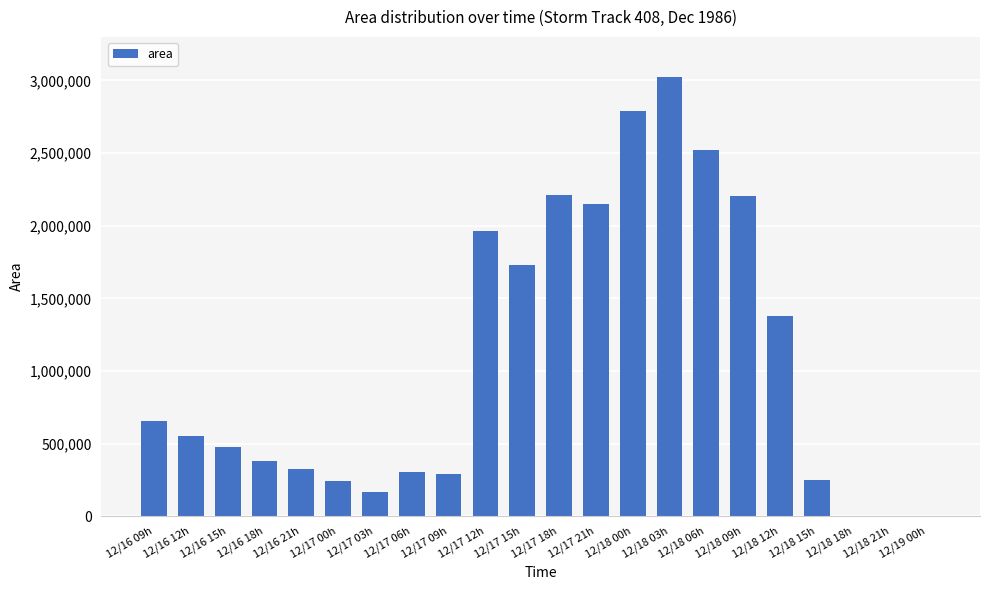

What is the difference between the values at 12/17 15h and 12/16 18h?

1348125